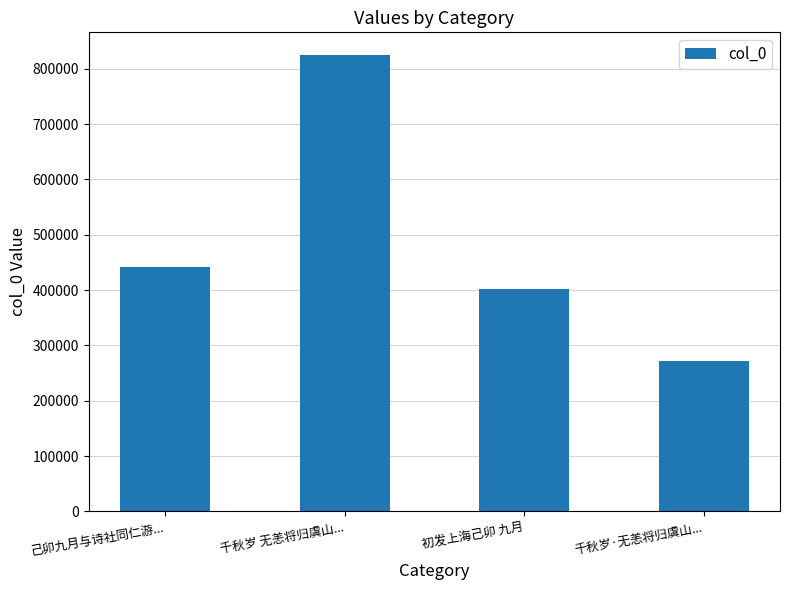

What position from the left is 己卯九月与诗社同仁游...?

1